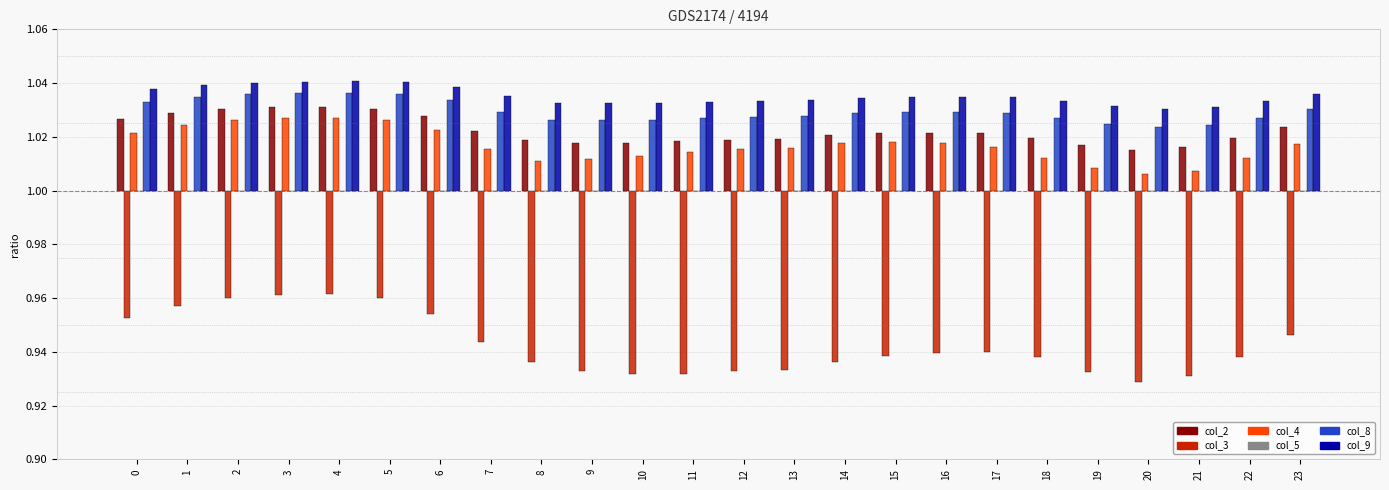

What are all the series names shown in the legend?

col_2, col_3, col_4, col_5, col_8, col_9